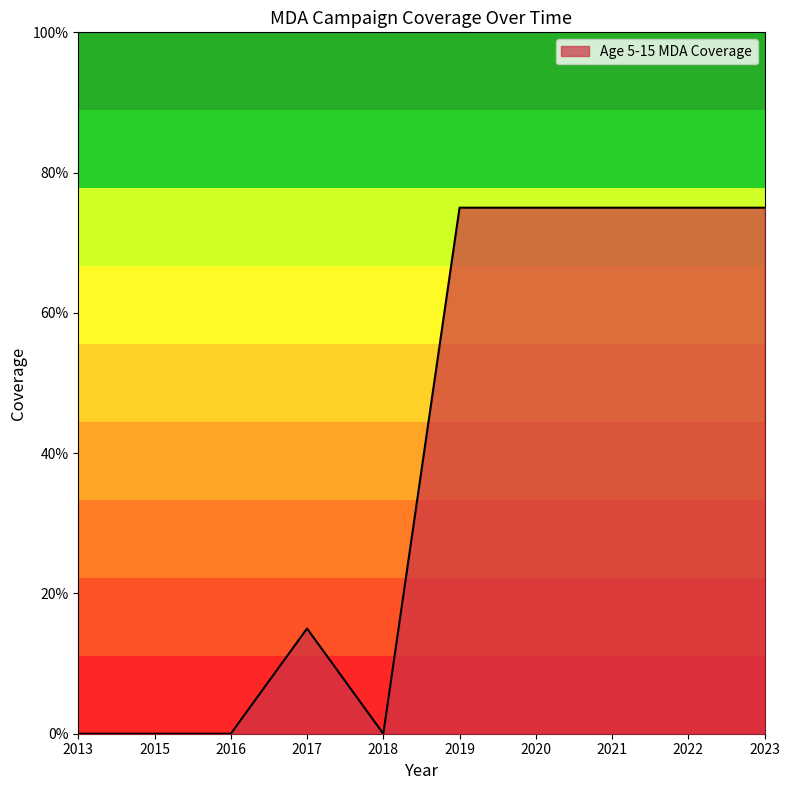

What is the sum of the values at 2015 and 2022?

0.8